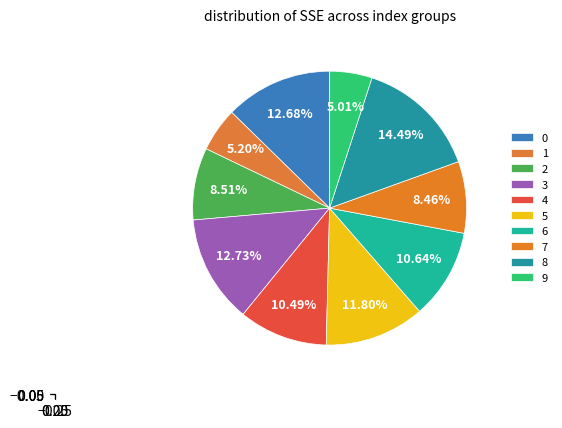

To the nearest percent, what percentage of the pie is 3?

13%